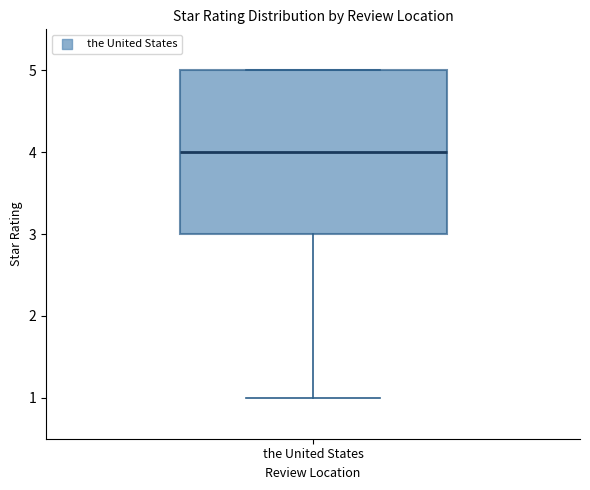

Read this box plot against the y-axis: the position of the median line, the range covered by the box, and the ends of both whiskers. The values are not printed on the chart, so give them approximately, as read against the axis.

median 4, box 3 to 5, whiskers 1 to 5